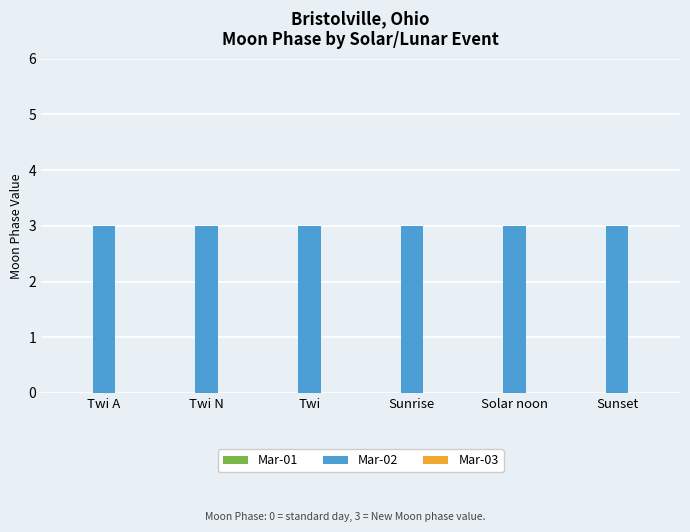

Between Twi and Solar noon, which series saw the biggest shift?

Mar-01